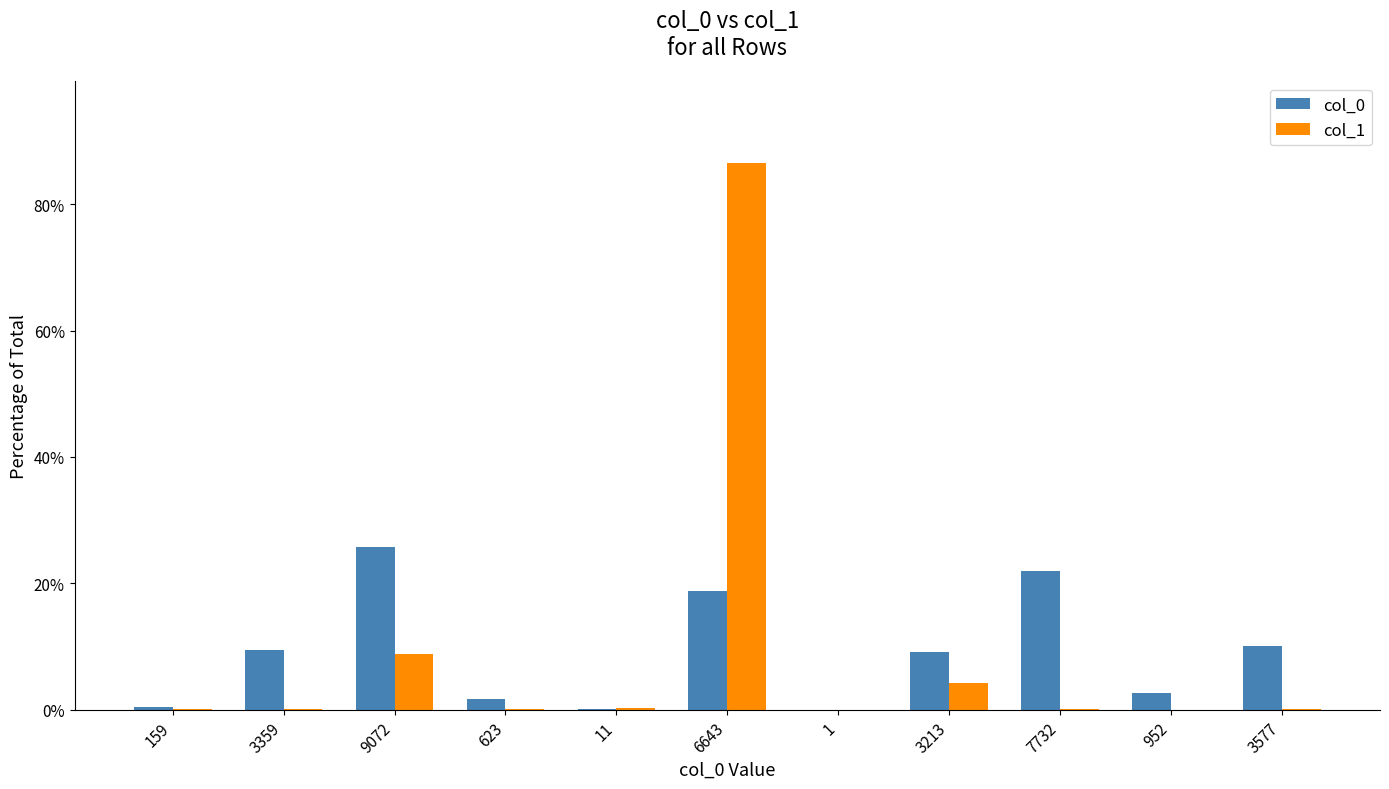

True or false: col_1 has a value of 1.9 at 9072.

False